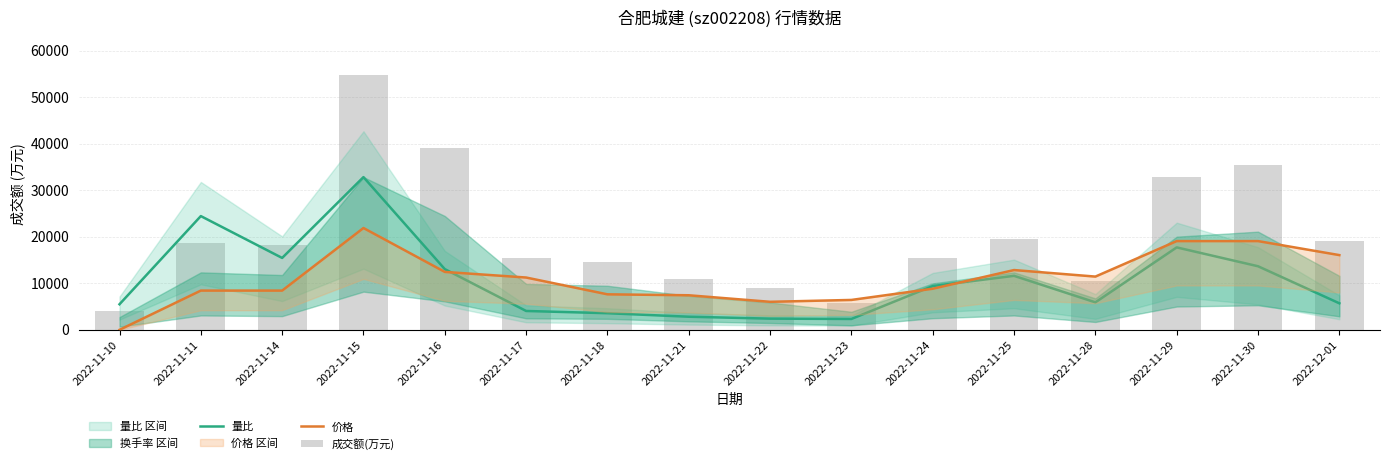

Reading left to right, what are all the values shown in this chart?

量比: 2022-11-10=5491.5	2022-11-11=24437.1	2022-11-14=15444.8	2022-11-15=32811.6	2022-11-16=13042.3	2022-11-17=4050.0	2022-11-18=3569.5	2022-11-21=2814.4	2022-11-22=2402.5	2022-11-23=2333.9	2022-11-24=9404.2	2022-11-25=11600.8	2022-11-28=5903.3	2022-11-29=17710.0	2022-11-30=13660.1	2022-12-01=5697.4
价格: 2022-11-10=0.0	2022-11-11=8428.7	2022-11-14=8428.7	2022-11-15=21874.4	2022-11-16=12442.3	2022-11-17=11238.2	2022-11-18=7625.9	2022-11-21=7425.3	2022-11-22=6020.5	2022-11-23=6421.8	2022-11-24=8830.0	2022-11-25=12843.7	2022-11-28=11438.9	2022-11-29=19064.8	2022-11-30=19064.8	2022-12-01=16054.6
成交额(万元): 2022-11-10=3952.0	2022-11-11=18688.0	2022-11-14=18192.0	2022-11-15=54686.0	2022-11-16=39112.0	2022-11-17=15510.0	2022-11-18=14620.0	2022-11-21=10924.0	2022-11-22=8973.0	2022-11-23=5812.0	2022-11-24=15475.0	2022-11-25=19437.0	2022-11-28=10523.0	2022-11-29=32811.0	2022-11-30=35386.0	2022-12-01=18999.0